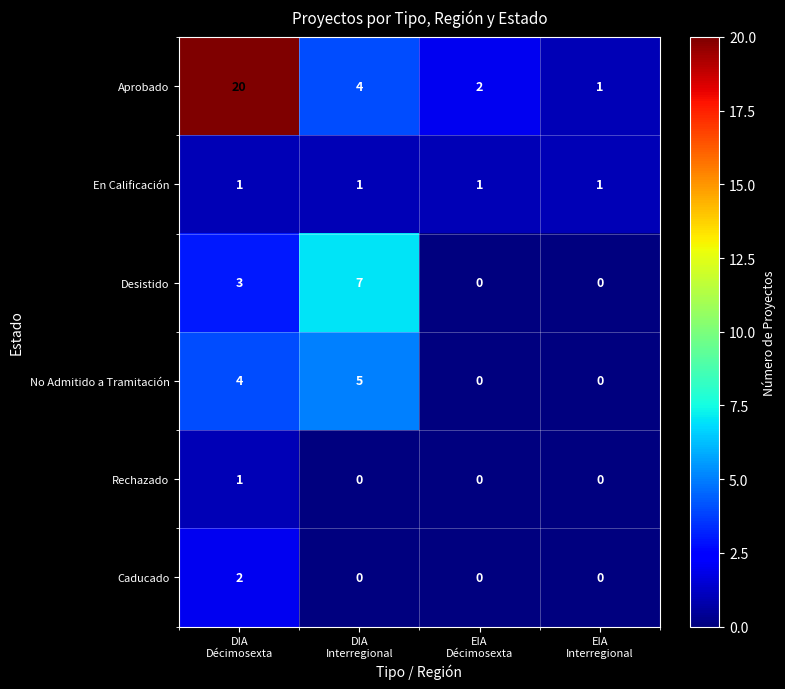

What is the sum of all Desistido values?

10